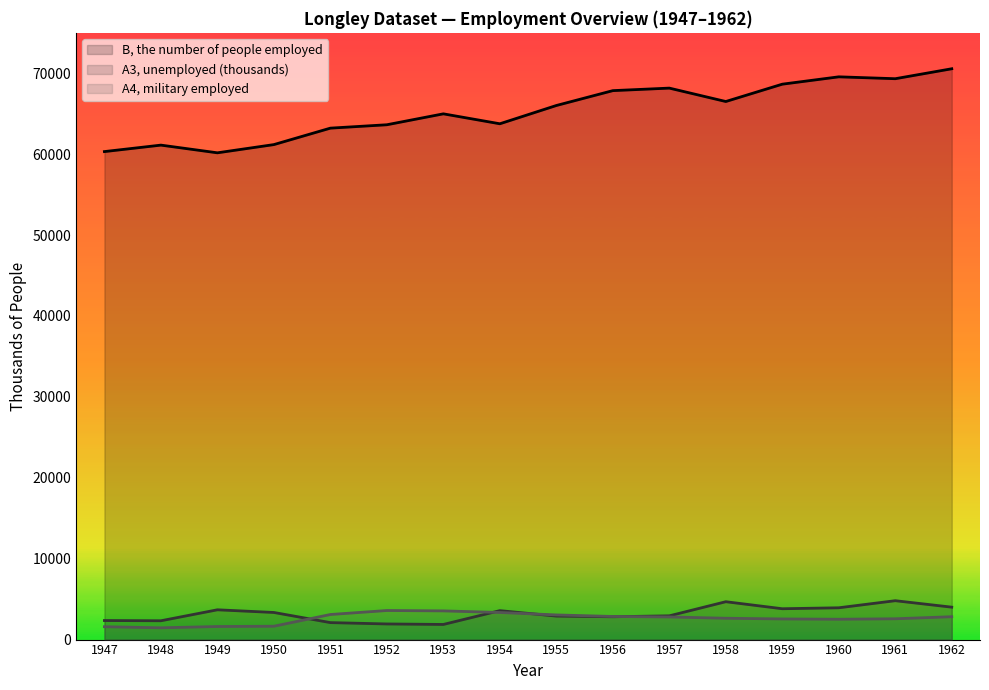

True or false: B, the number of people employed and A4, military employed intersect in this chart.

False